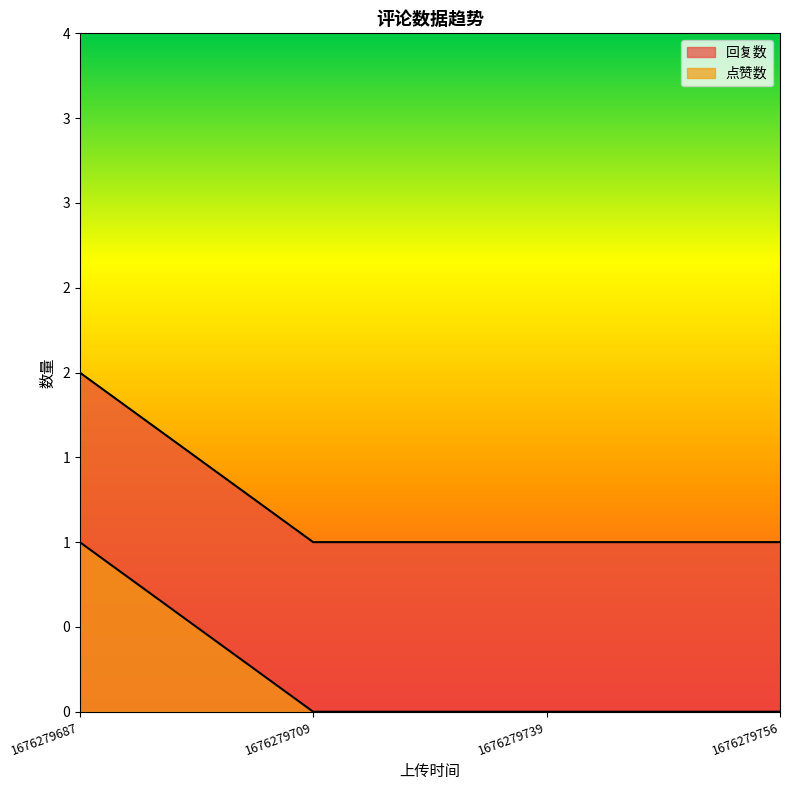

What is the difference between the maximum and minimum values in the 点赞数 series?

1